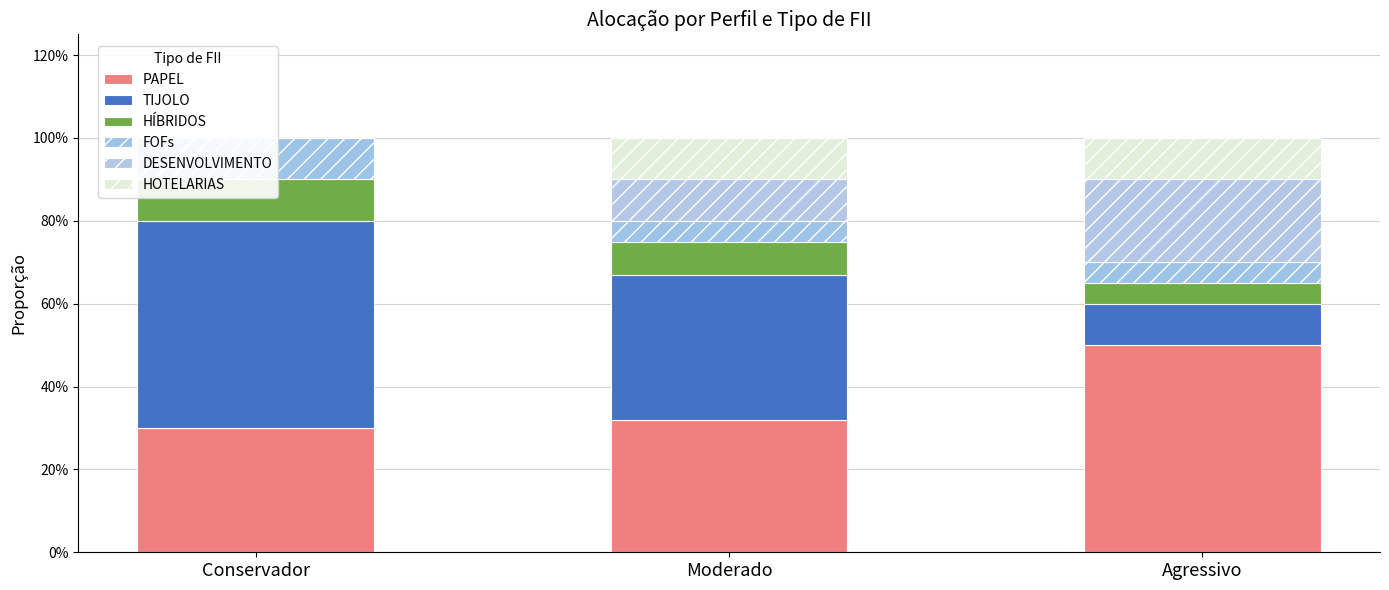

Which series changed the most between Conservador and Moderado?

TIJOLO